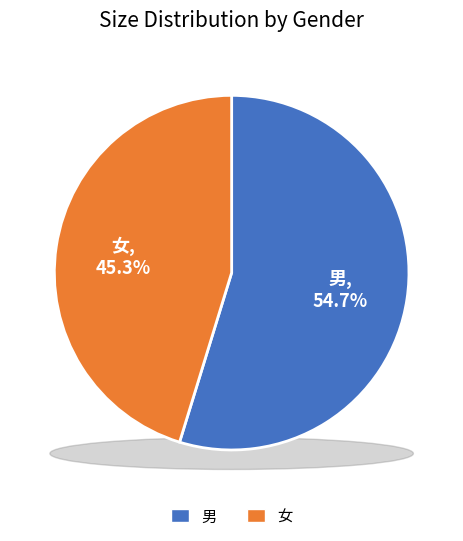

How many slices are in this pie chart?

2